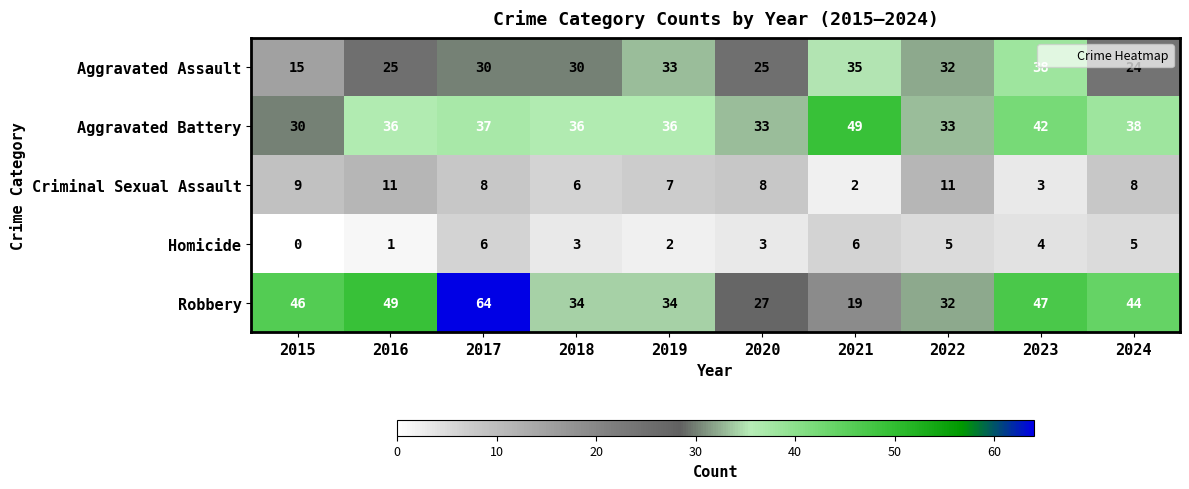

Which series has the largest total across all categories?

Robbery